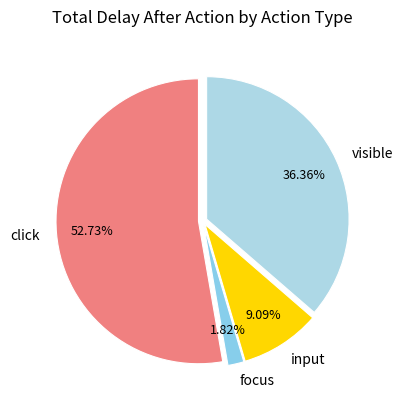

To the nearest percent, what is the average slice percentage?

25%